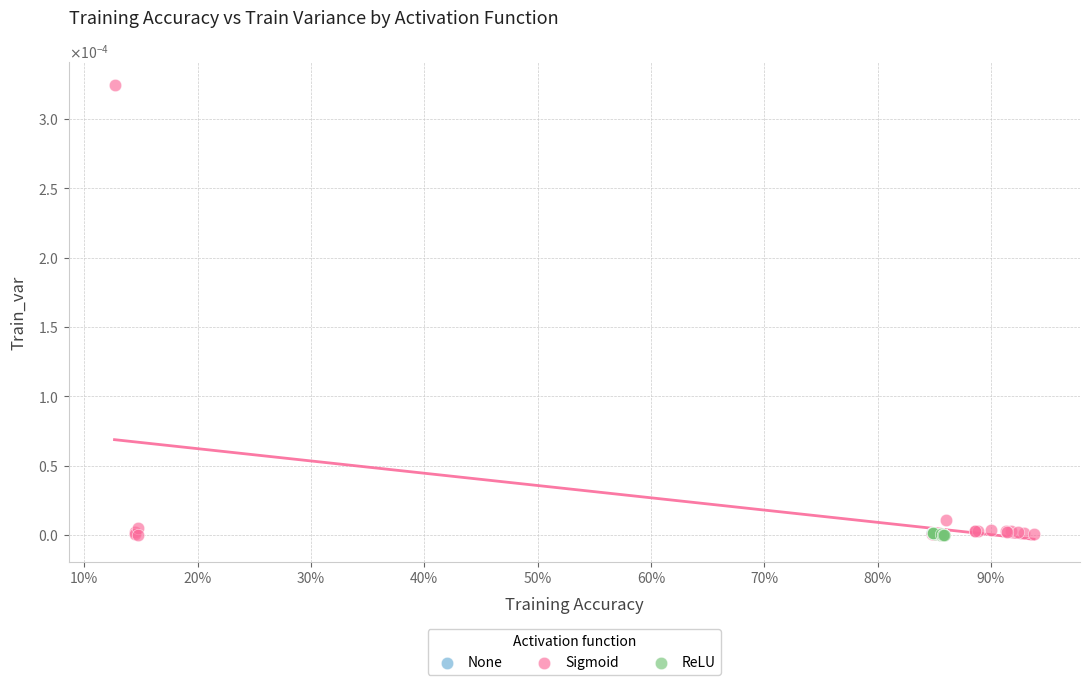

Which series contains the highest Y value?

Sigmoid